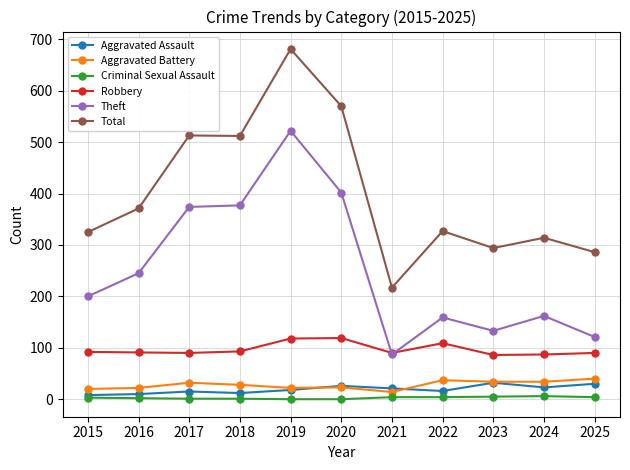

True or false: Total has a value of 353 at 2021.

False